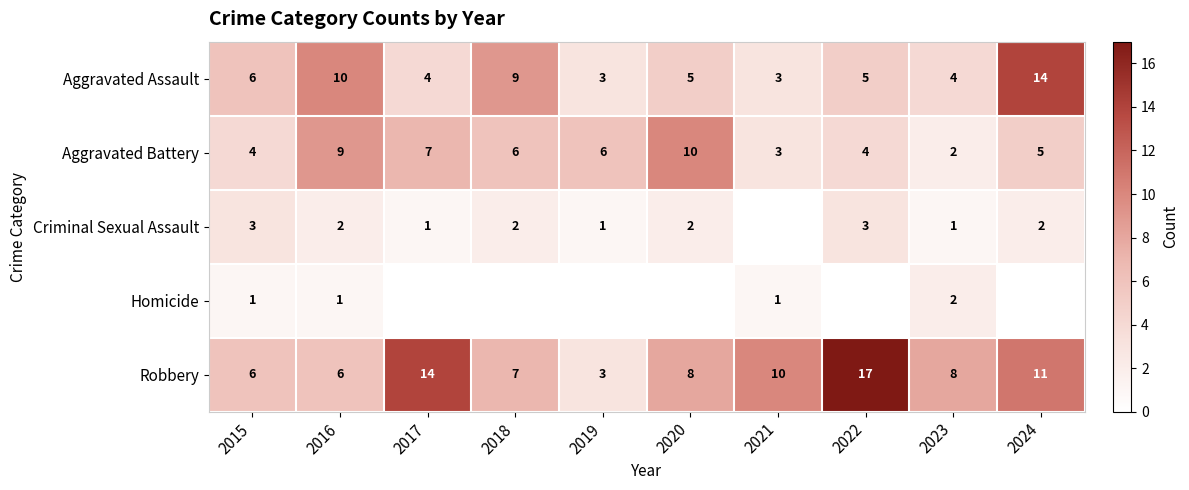

Count the Aggravated Battery values in the range 4 to 7.

6